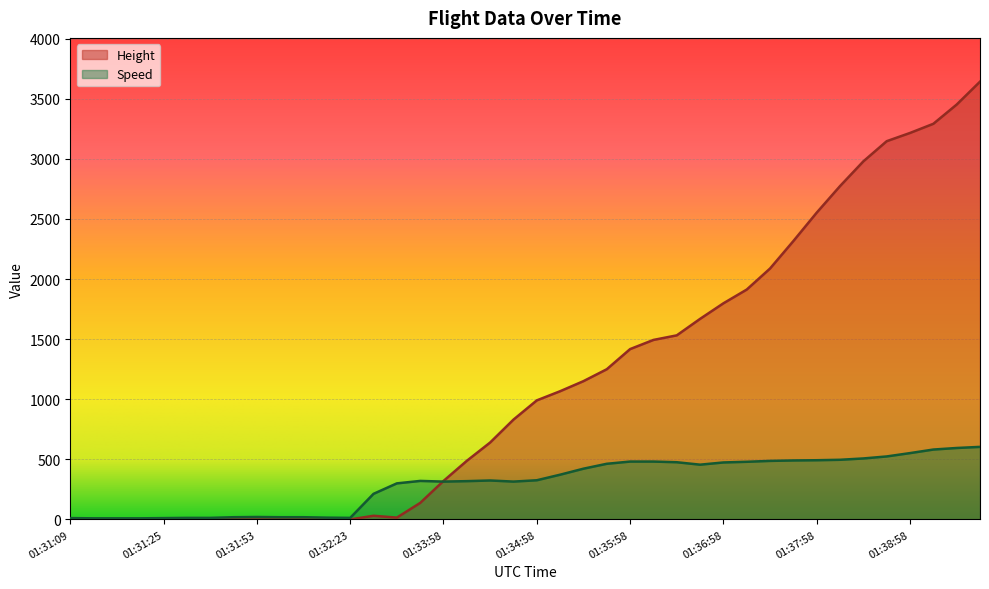

What is the maximum value shown in the chart?

3642.4